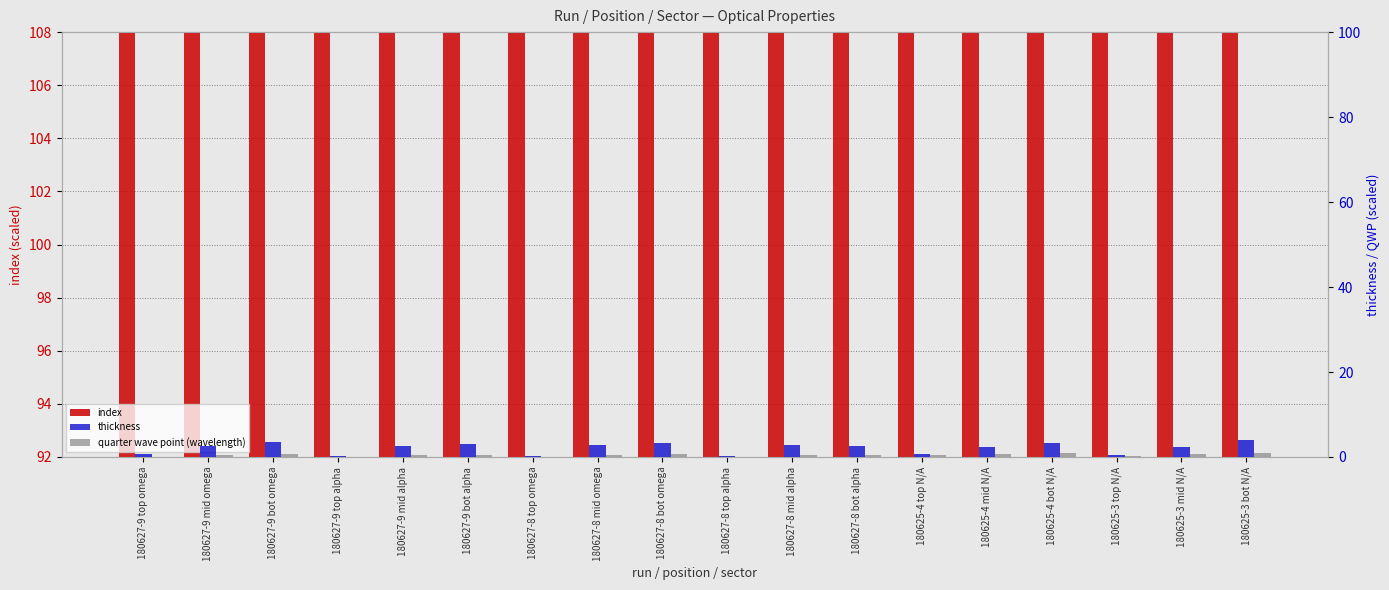

What is the sum of the thickness values at 180625-4 bot N/A and 180627-9 mid alpha?

5.9